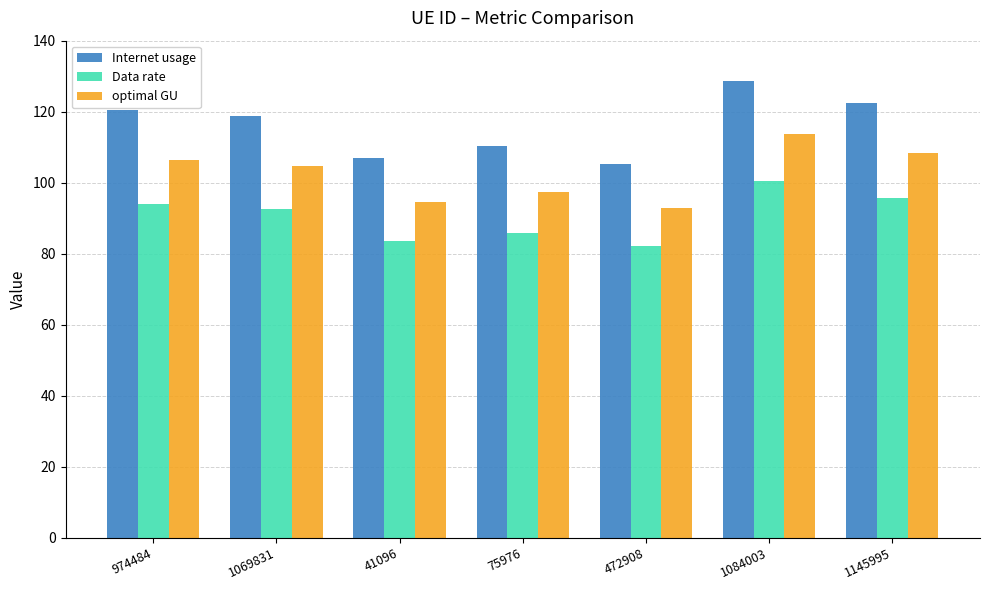

Is it true that optimal GU equals 128.4 at 472908?

False